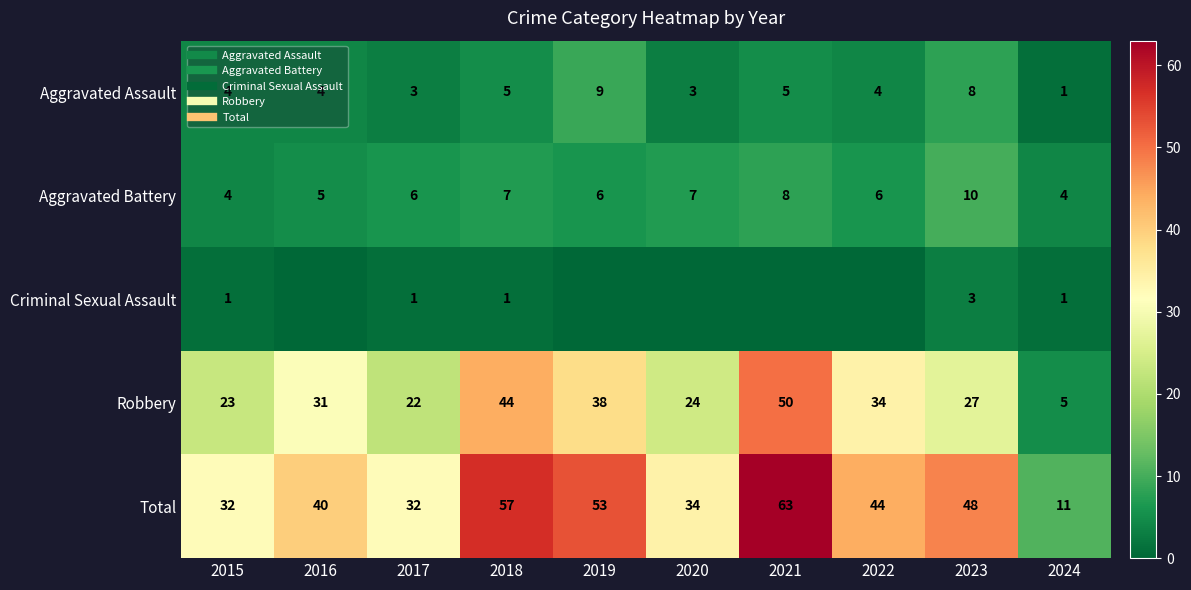

How many series are shown in this chart?

5